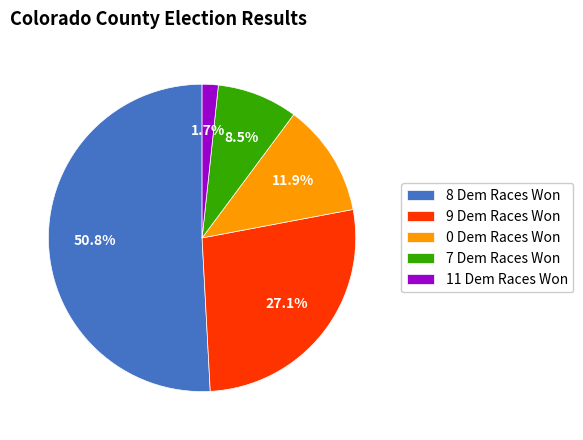

Rank the categories by value from lowest to highest.

11 Dem Races Won, 7 Dem Races Won, 0 Dem Races Won, 9 Dem Races Won, 8 Dem Races Won